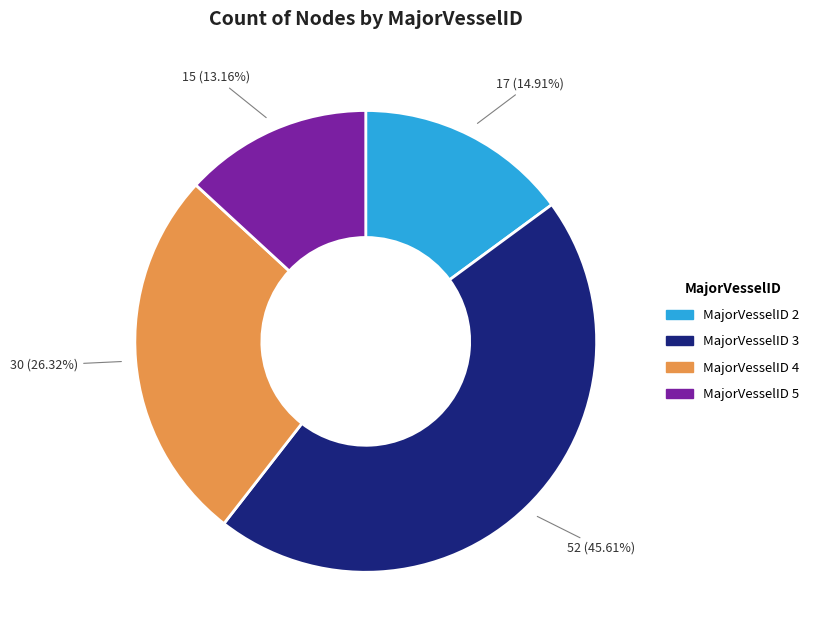

Do MajorVesselID 4 and MajorVesselID 5 together represent more than half of the pie?

No